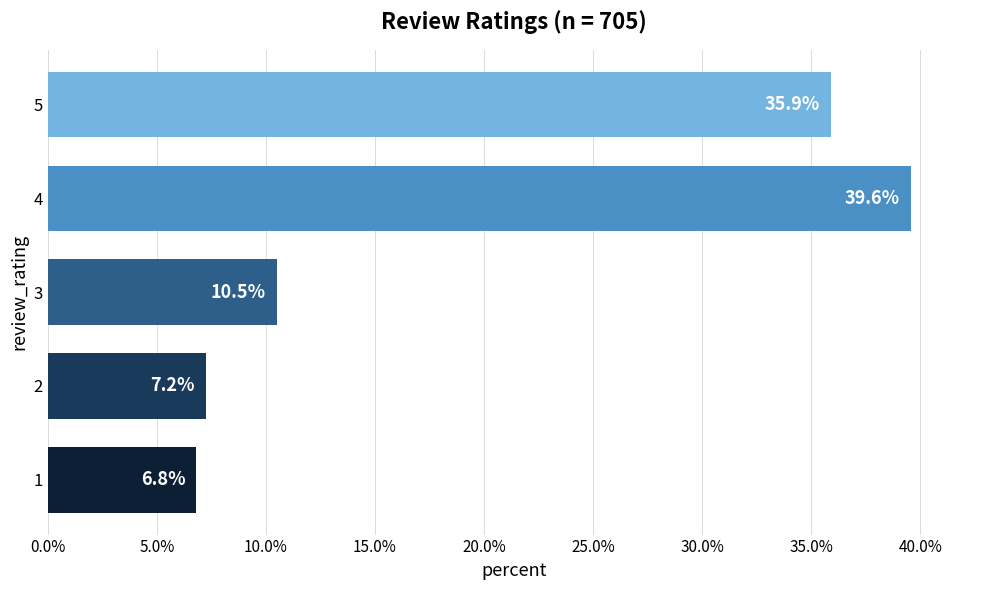

The chart shows a value of 3.8 at 1. True or false?

False